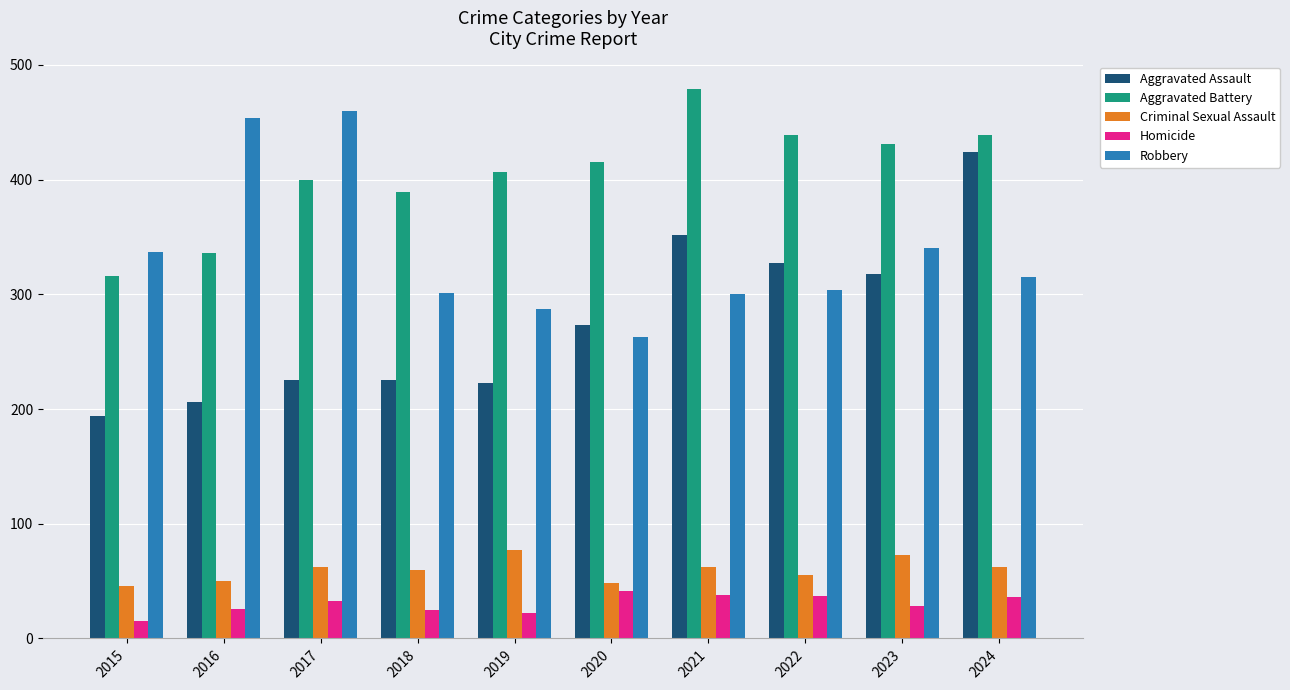

Is it true that Robbery equals 117 at 2020?

False